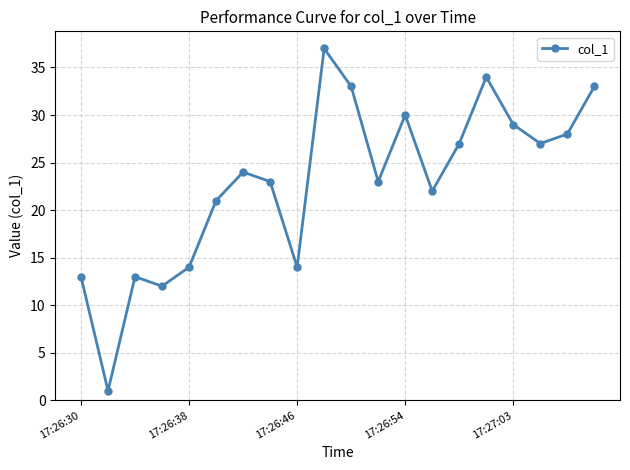

What is the difference between the maximum and second lowest values?

25